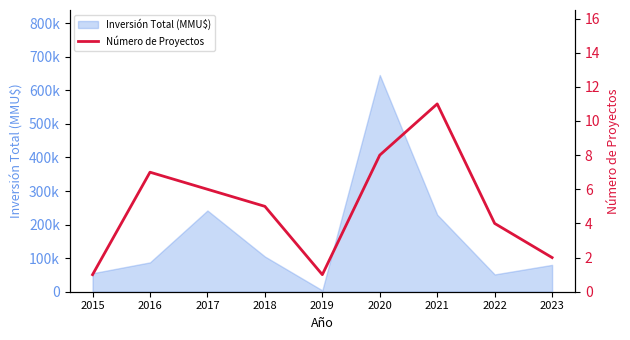

The chart shows a value of 6 at 2022. True or false?

False